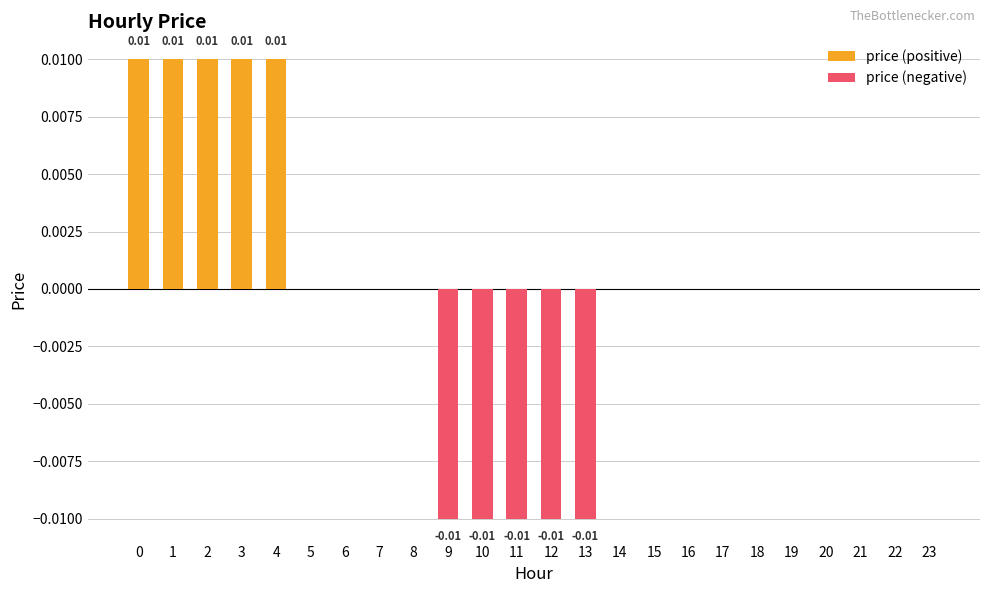

Where is price (positive) nearest to the value 0?

5